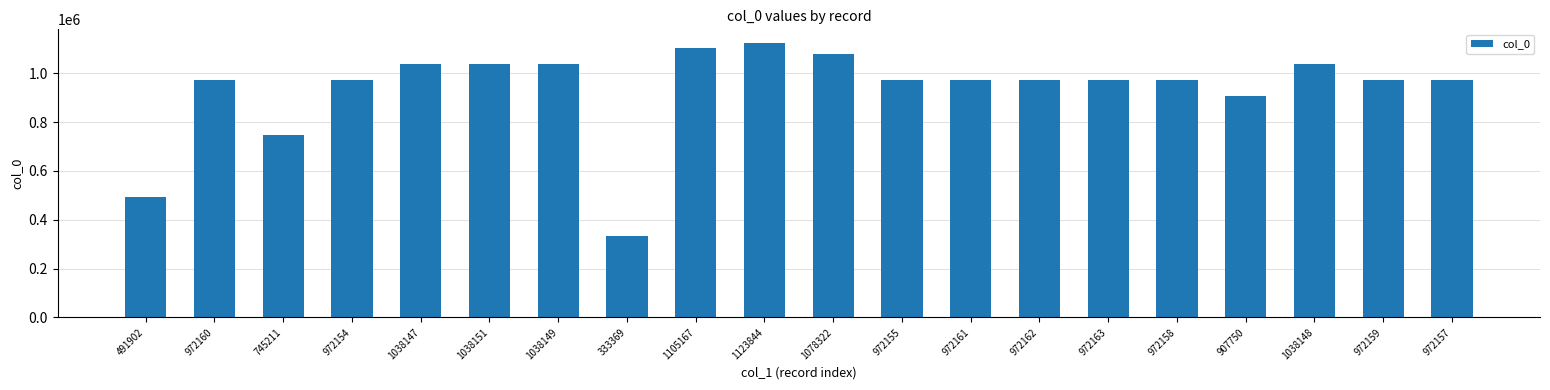

Where is the data nearest to the value 728606?

745211